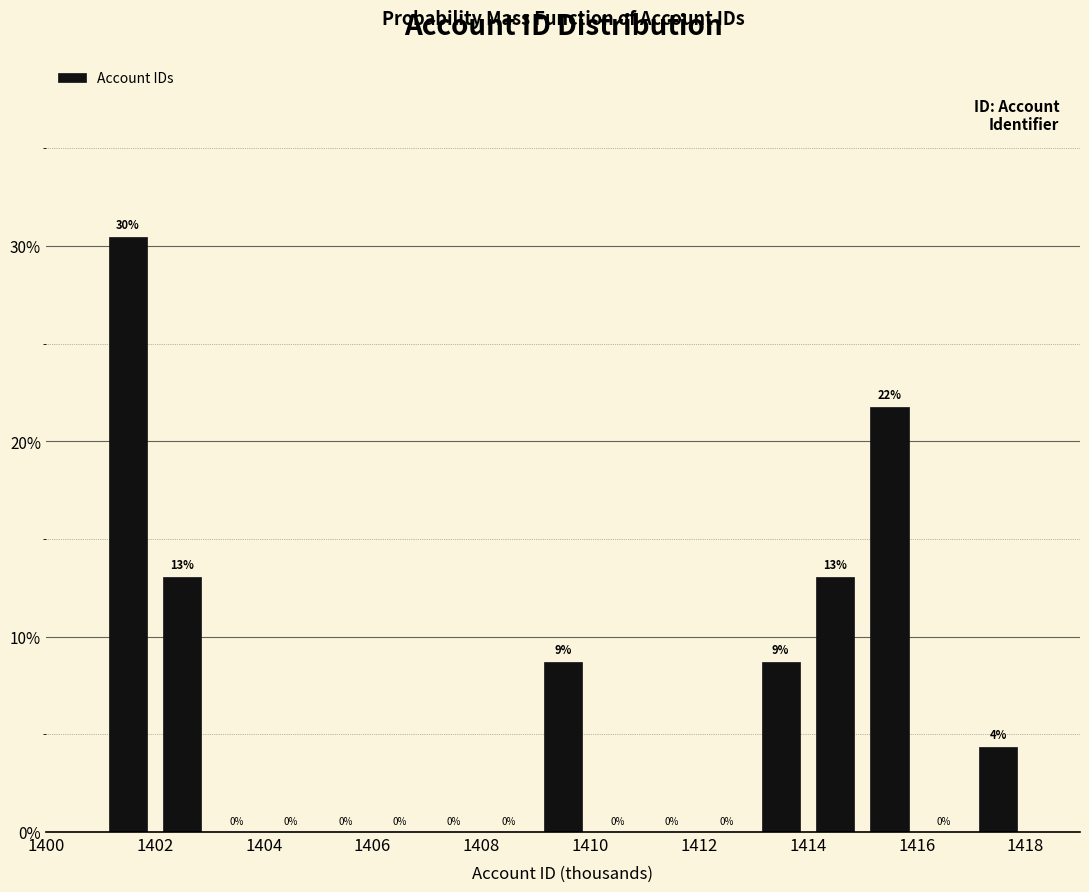

Over which range of the x-axis is the bar tallest?

1401 to 1402